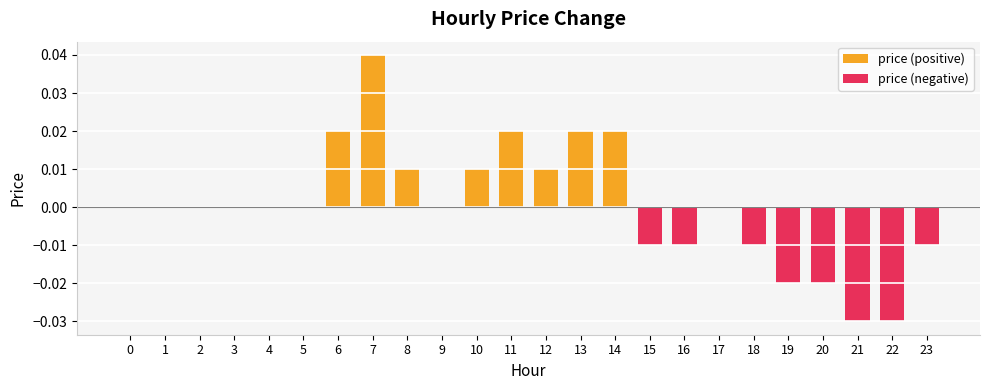

Does the chart contain any negative values?

Yes